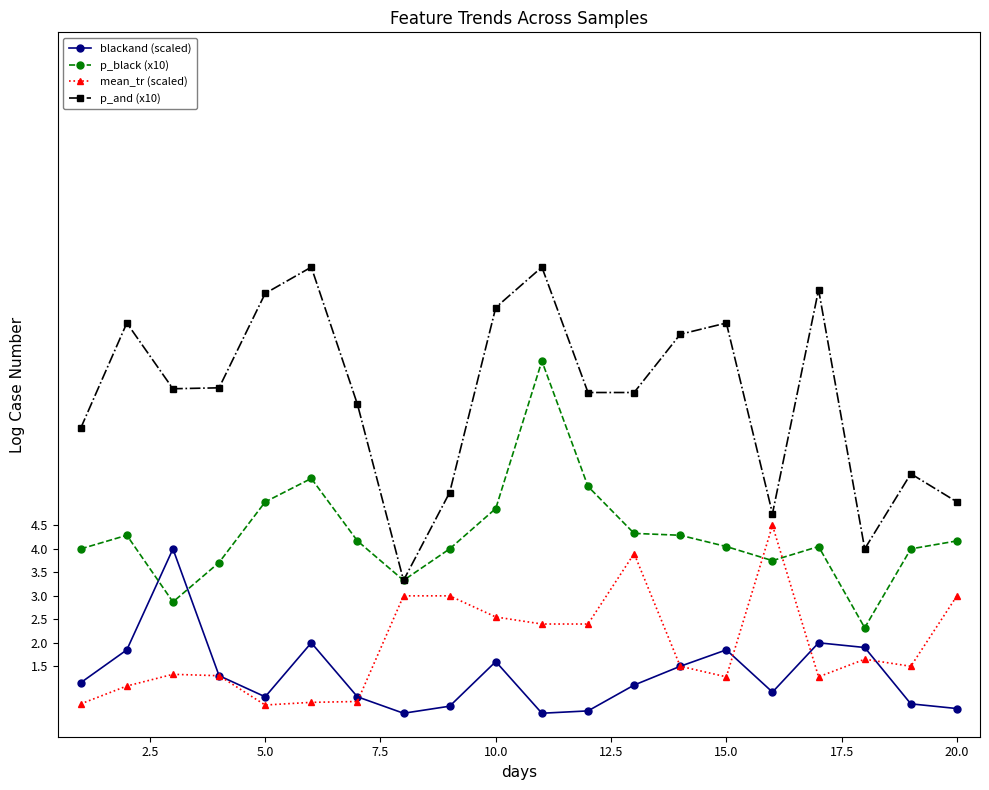

What is the sum of all blackand (scaled) values?

26.4